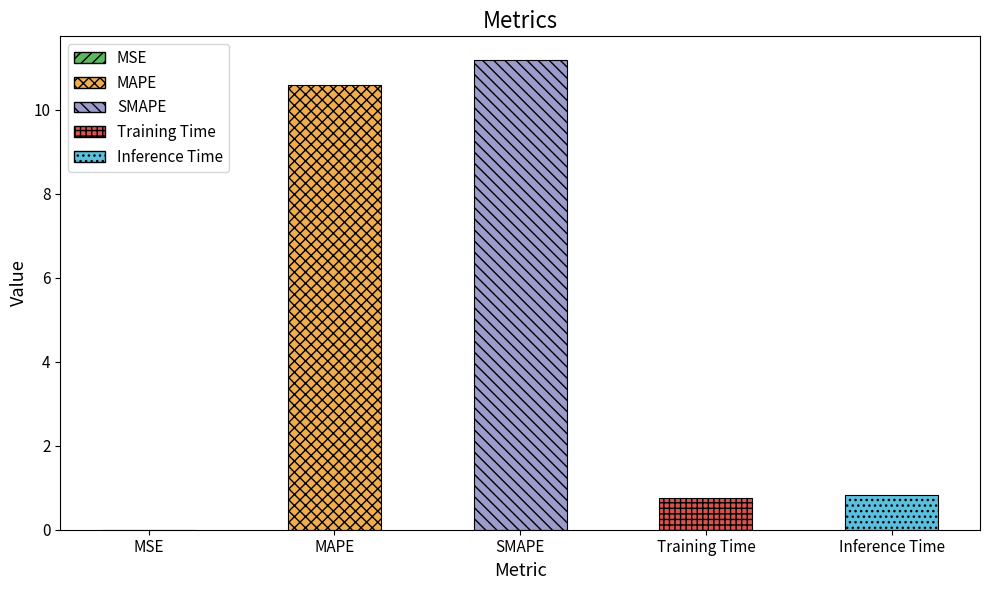

Is it true that the value at Inference Time is 0.8?

True